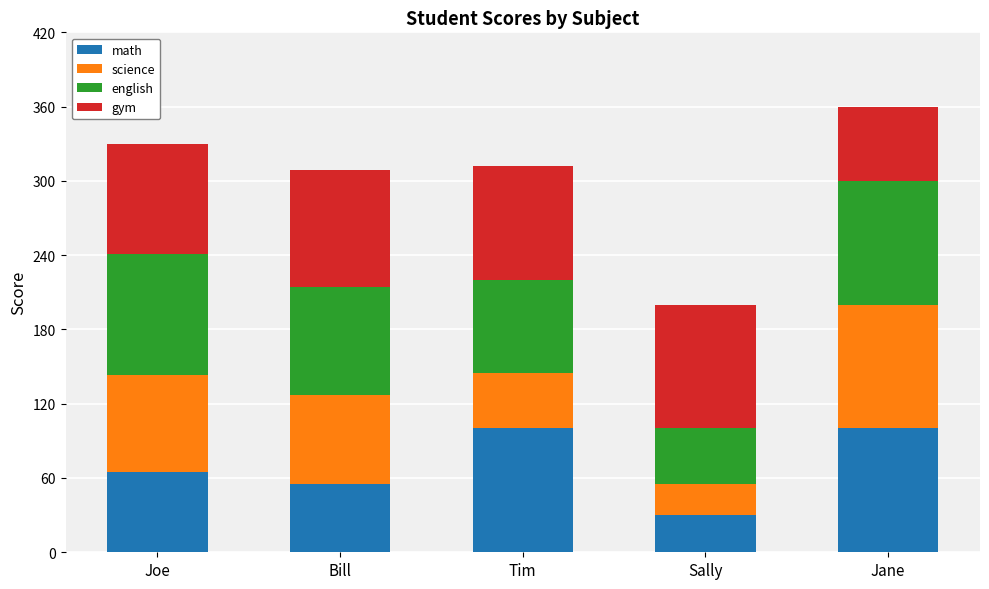

How many bars are there in total?

5